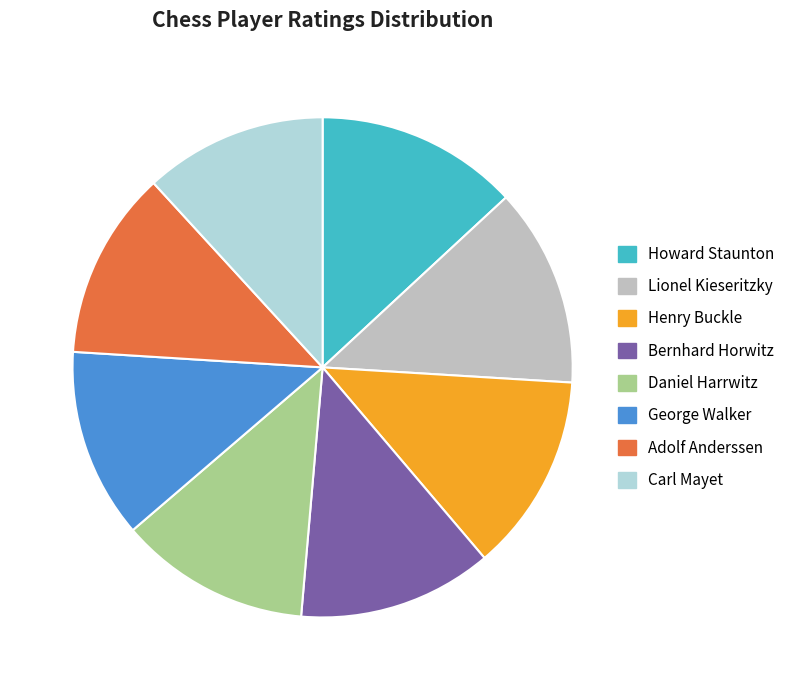

What is the ratio of the value at George Walker to the value at Bernhard Horwitz?

1.0